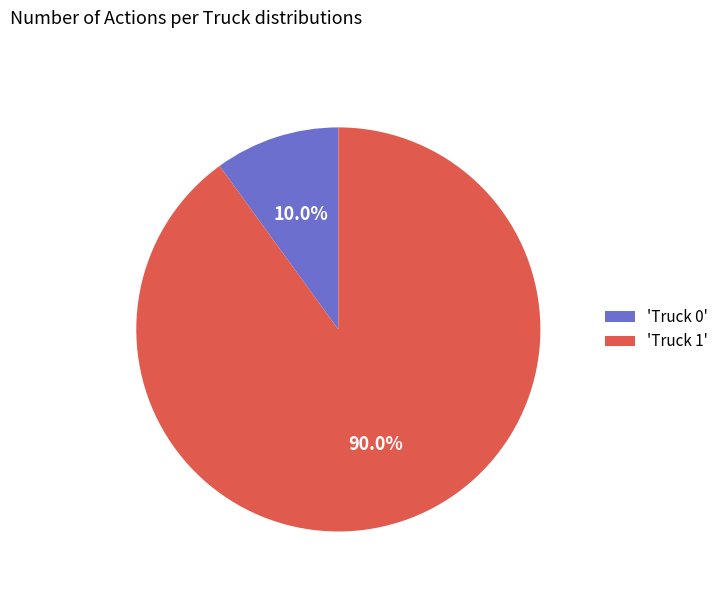

To the nearest percent, what is the difference between the largest and smallest slice percentages?

80%